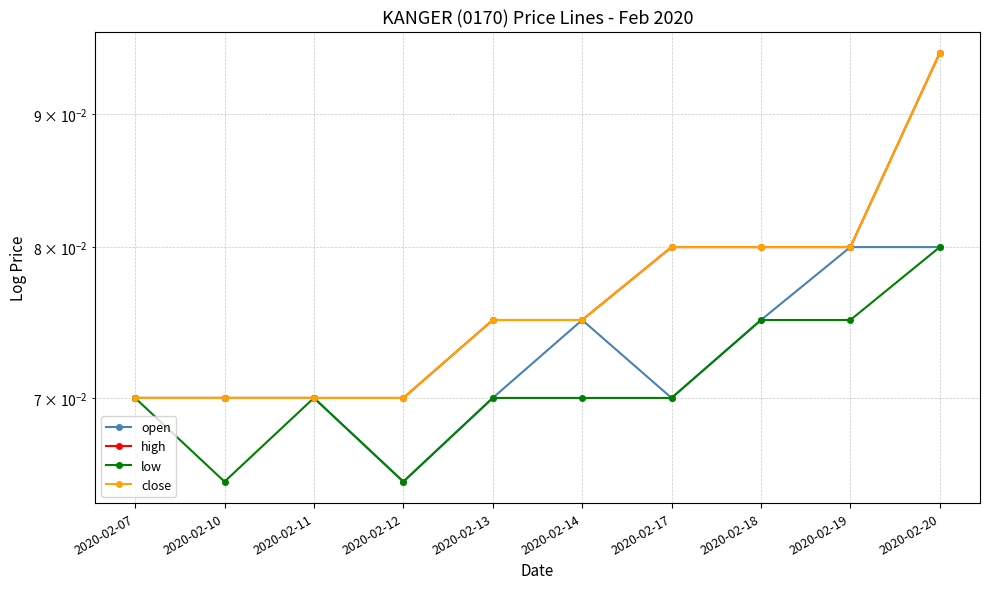

Which category has the highest value across all series?

2020-02-20